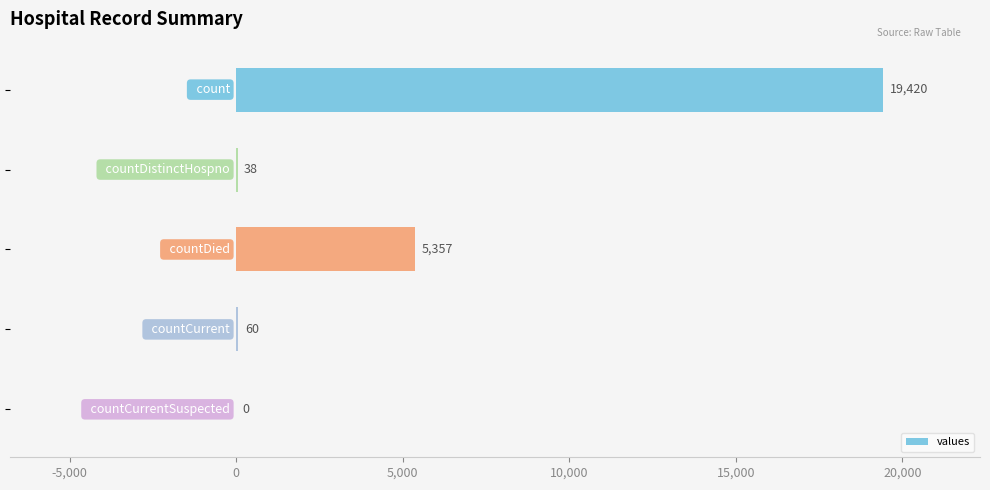

What is the sum of all values?

24875